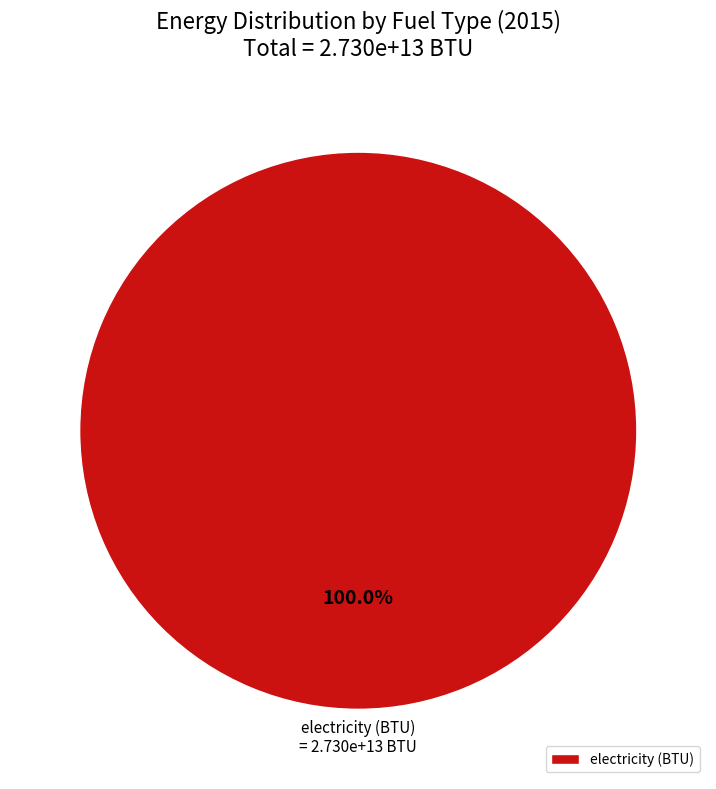

What is the majority slice?

electricity (BTU)